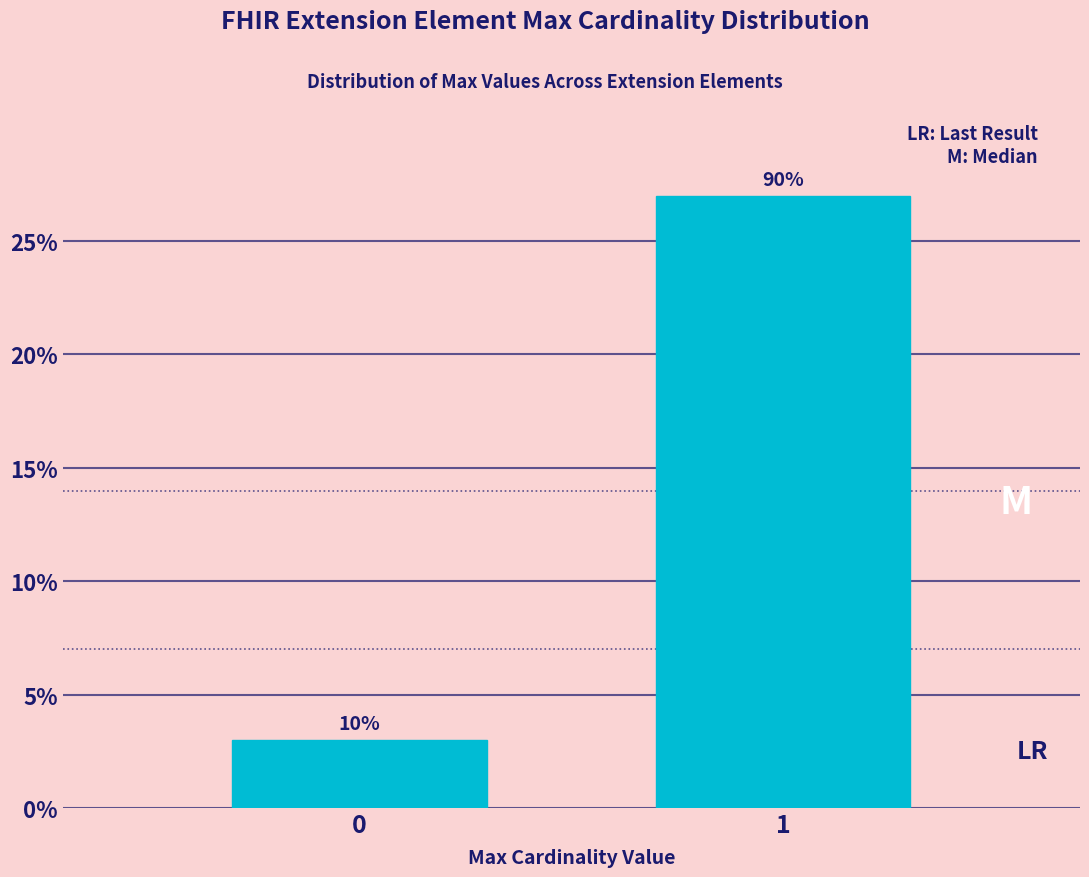

How many bars are there in total?

2